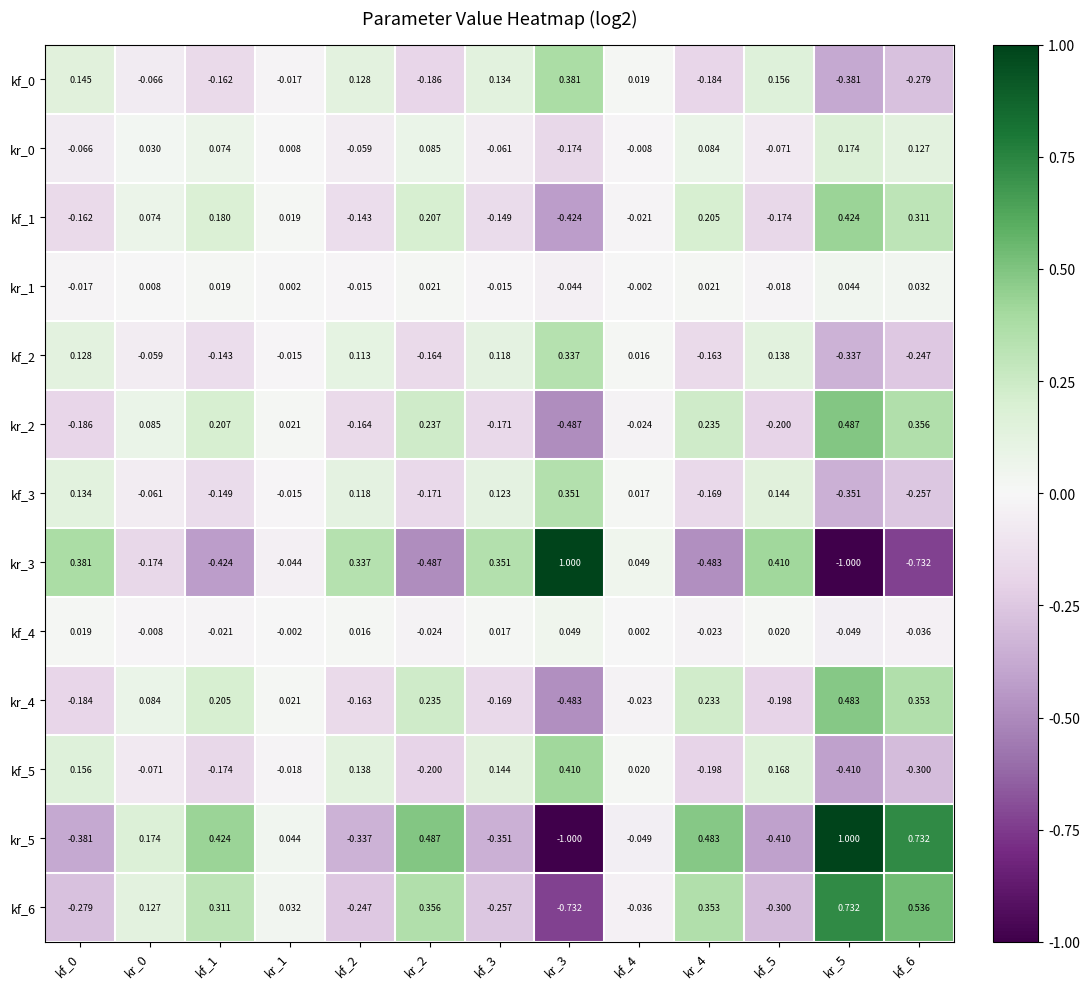

At how many categories does at least one series exceed 0?

13